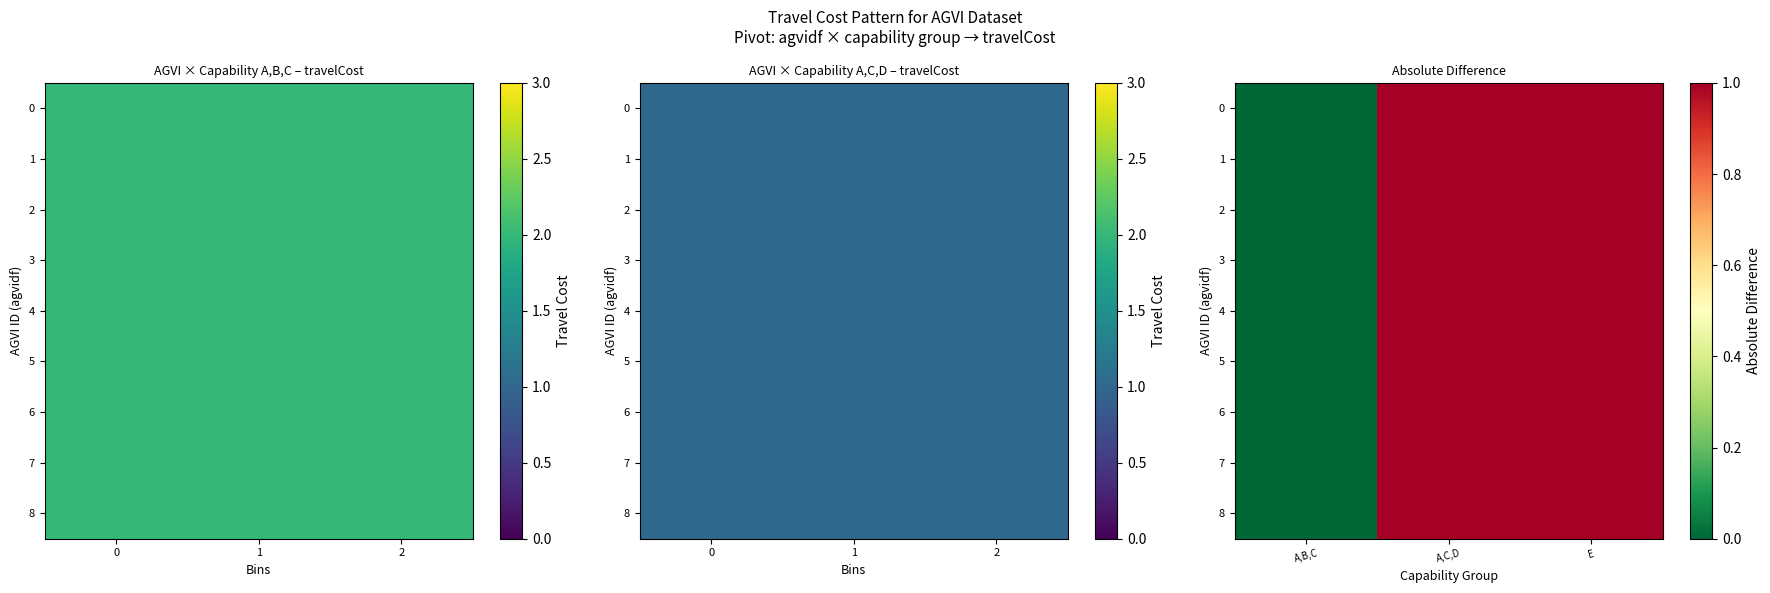

How many series are shown in this chart?

9